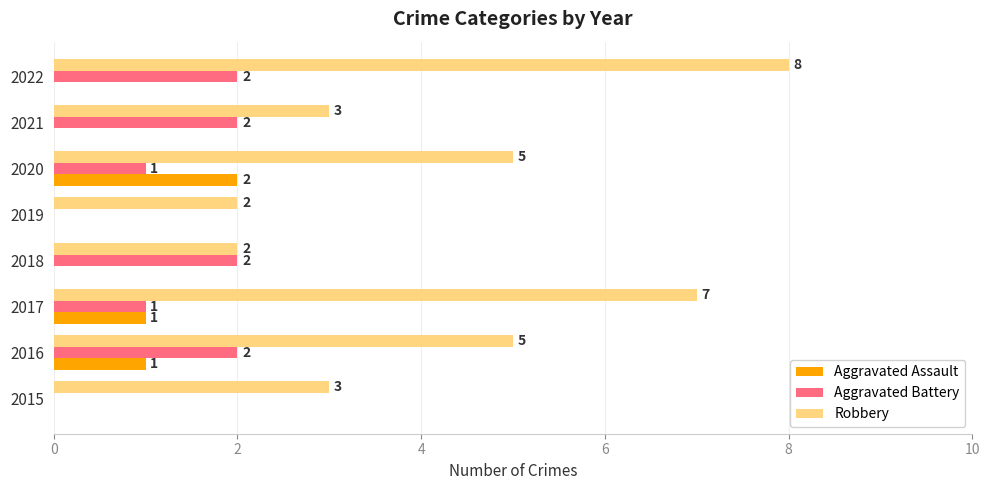

Between 2015 and 2021, which series saw the biggest shift?

Aggravated Battery